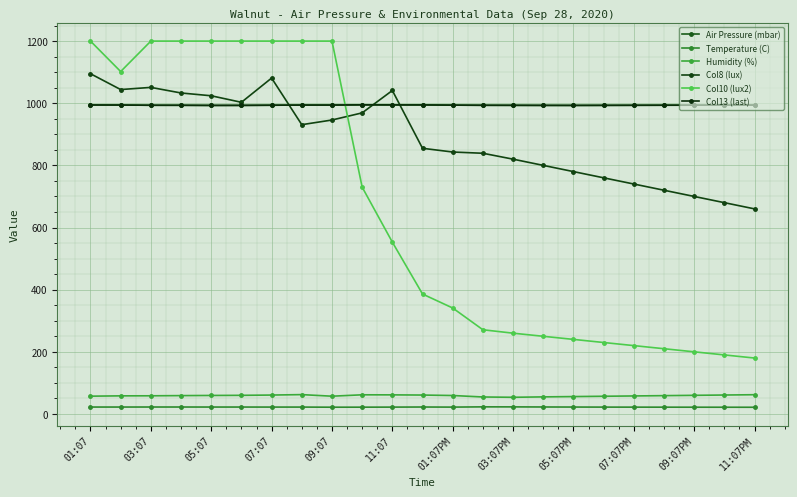

What is the maximum value shown in the chart?

1200.0